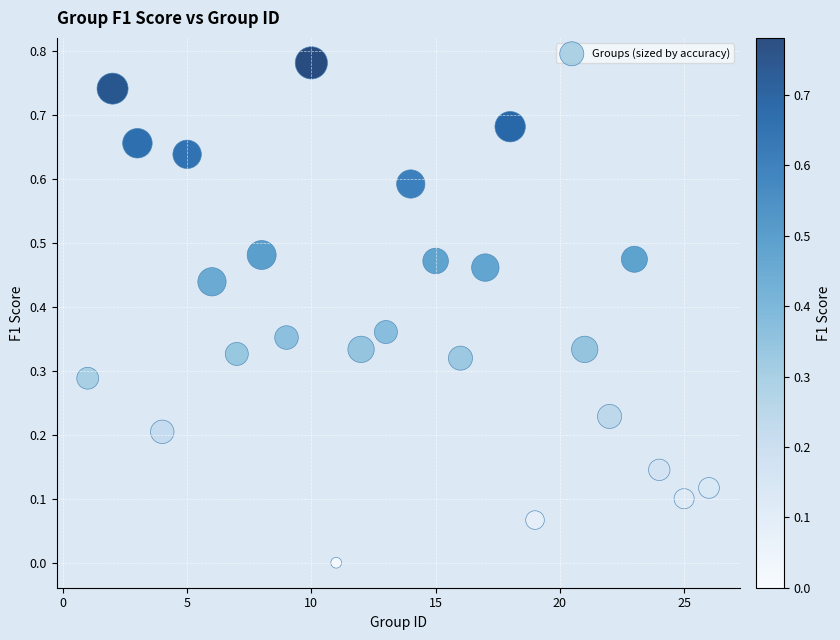

What is the range of X values (max minus min)?

25.0